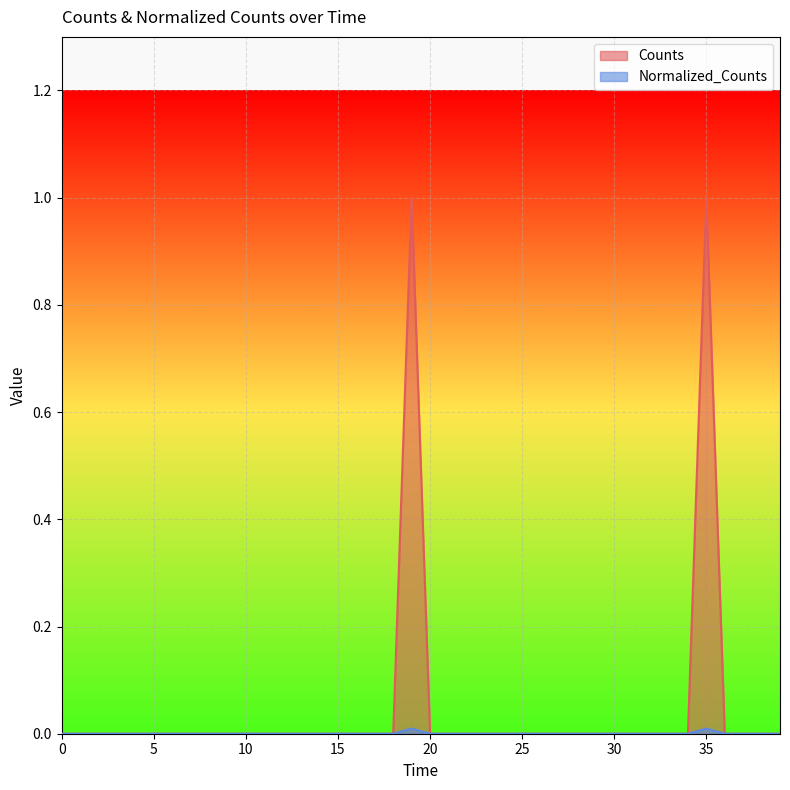

How many lines are shown in the chart?

2